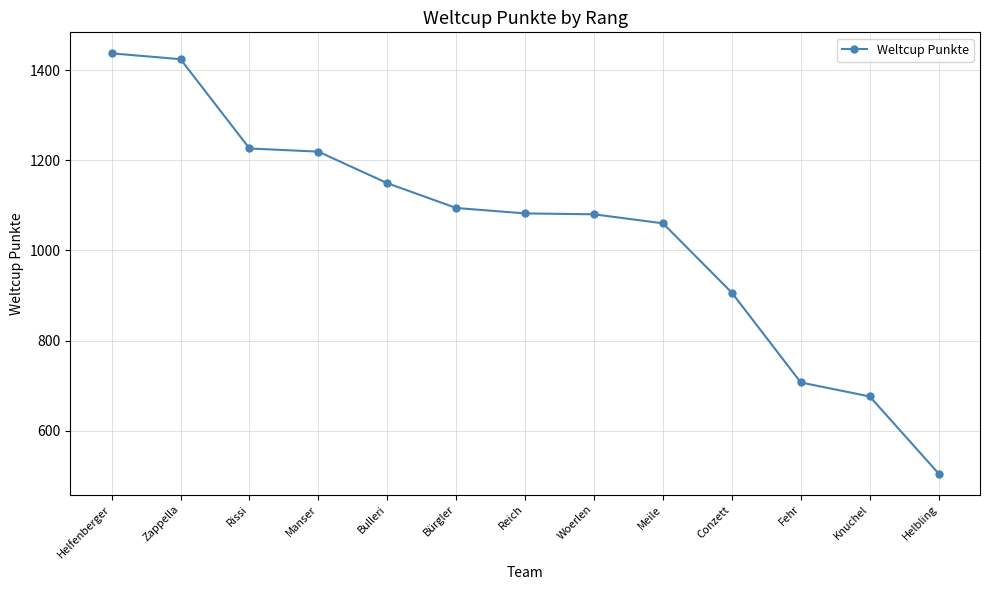

The chart shows a value of 1735 at Woerlen. True or false?

False